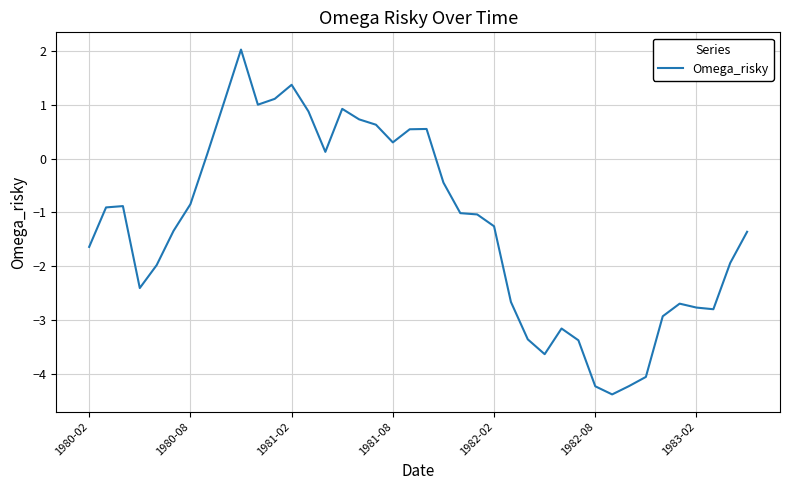

What is the difference between the maximum and minimum values?

6.4